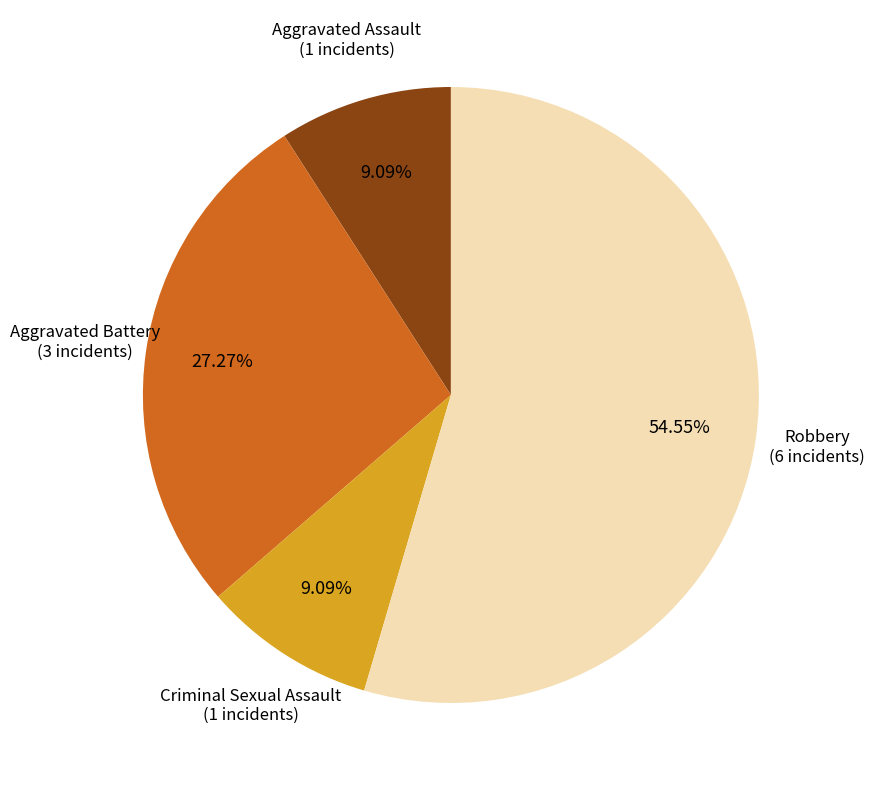

Is there a majority slice in this chart?

Yes